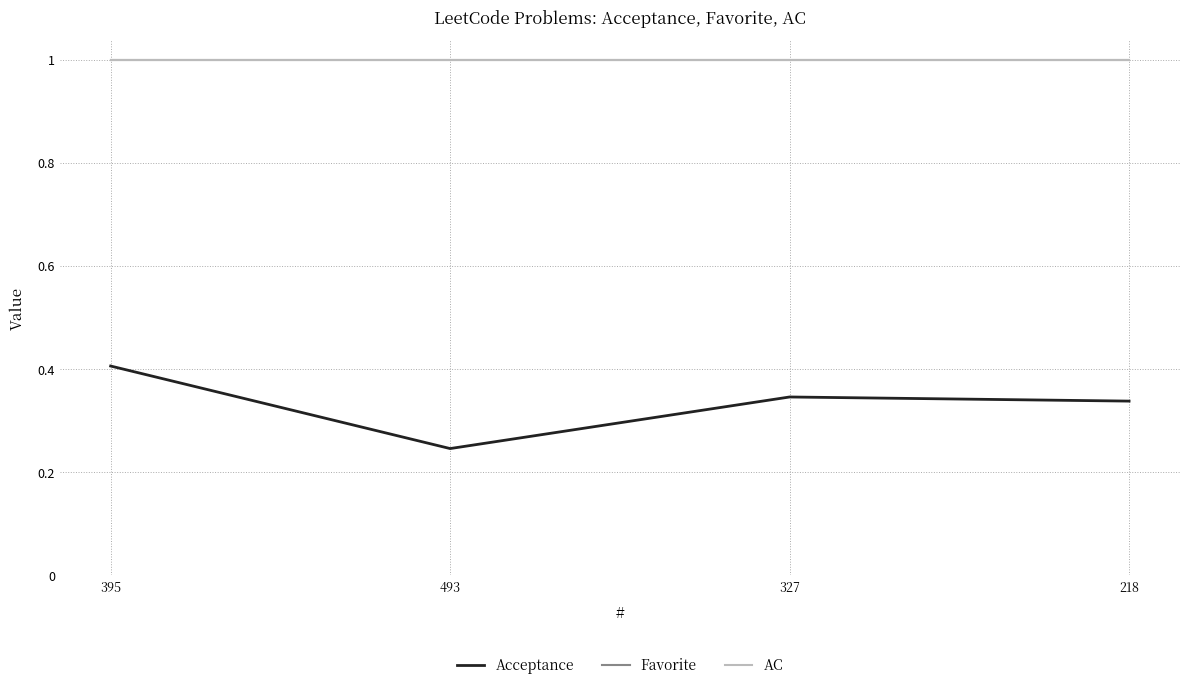

At which label does AC reach its minimum?

395